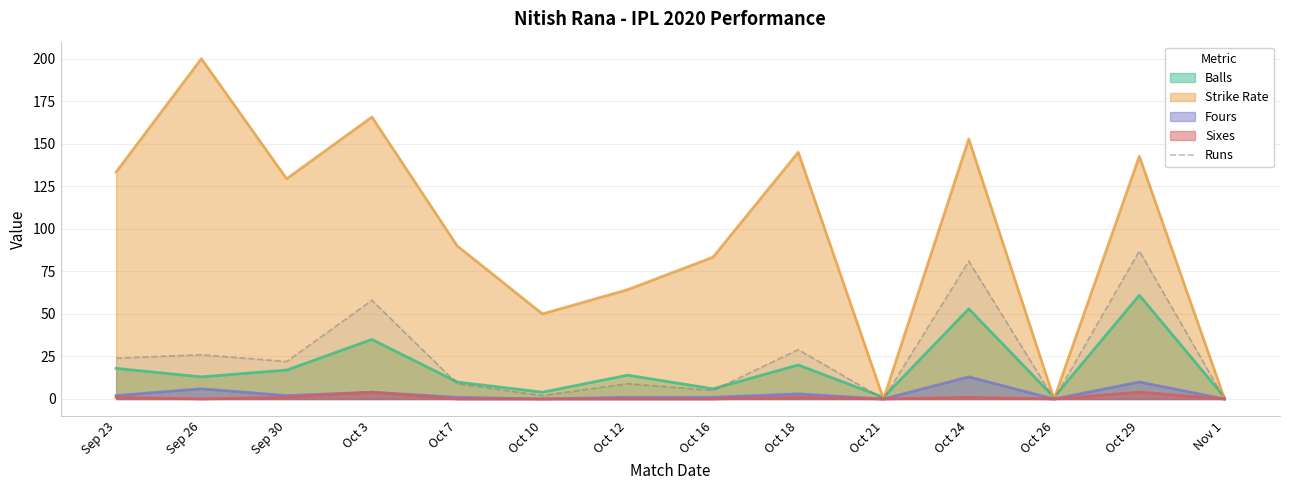

True or false: Balls has a value of 7.0 at Sep 23.

False